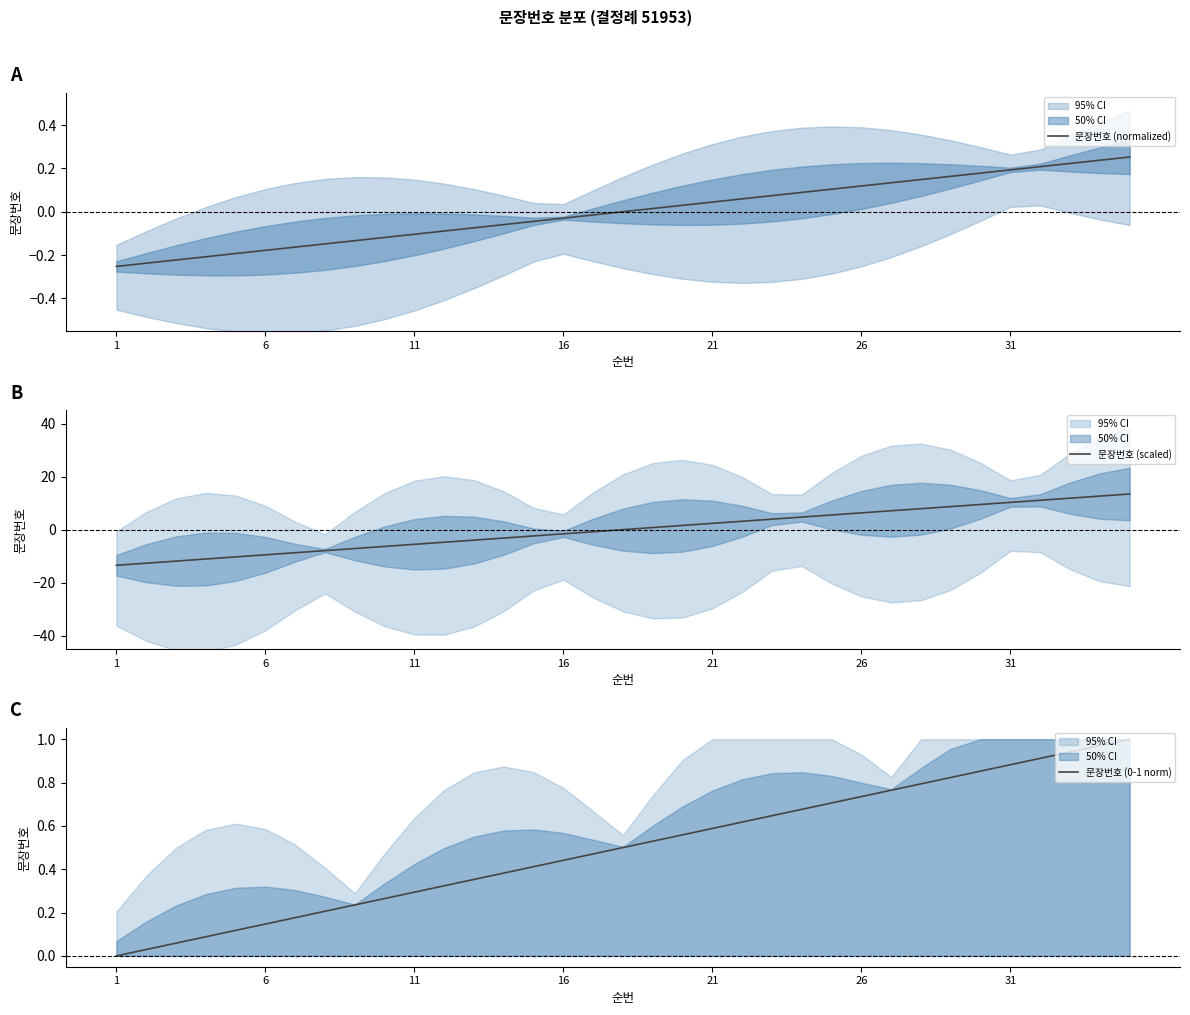

Does the chart have visible grid lines?

No